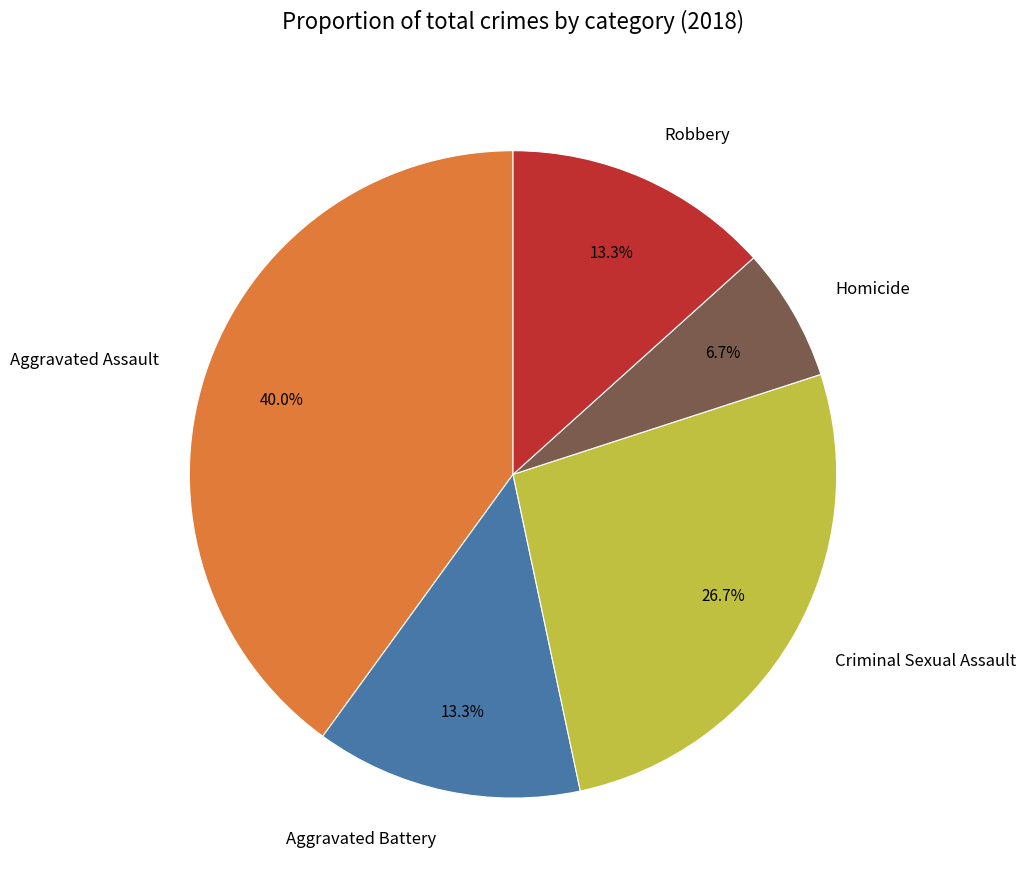

The Homicide slice represents 1% of the pie. True or false?

False